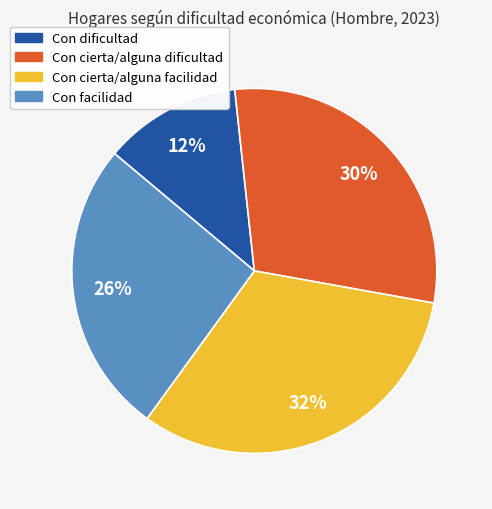

Rank the categories by value from lowest to highest.

Con dificultad, Con facilidad, Con cierta/alguna dificultad, Con cierta/alguna facilidad